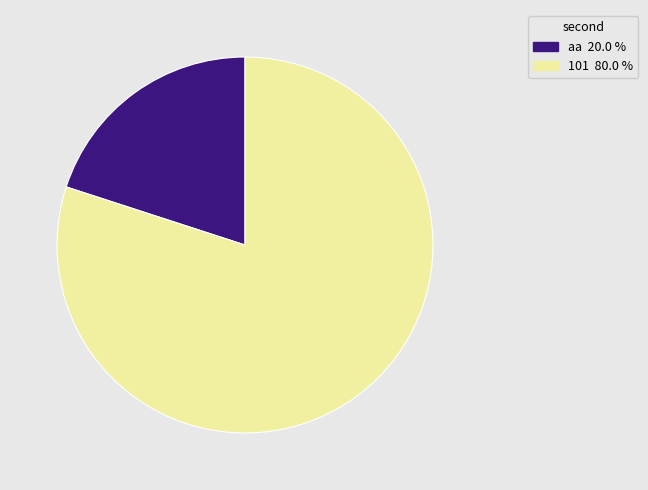

Between aa and 101, which is larger?

101